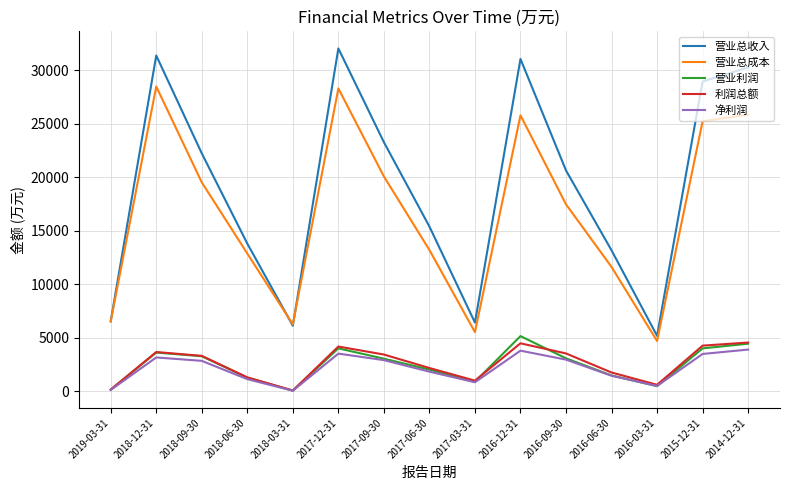

What is the difference between the 净利润 values at 2014-12-31 and 2016-06-30?

2442